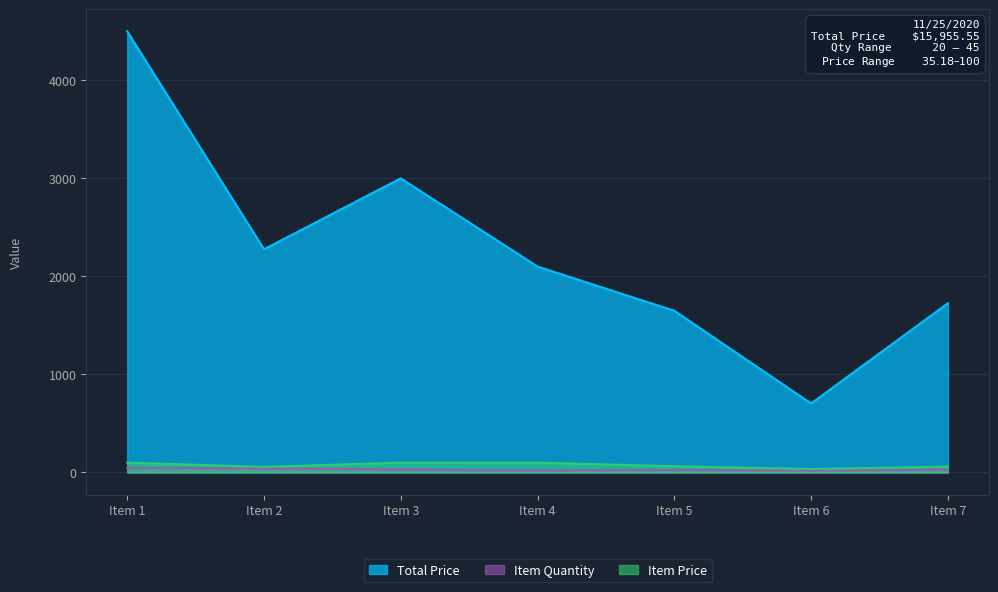

True or false: Item Quantity has a value of 29.0 at Item 7.

True